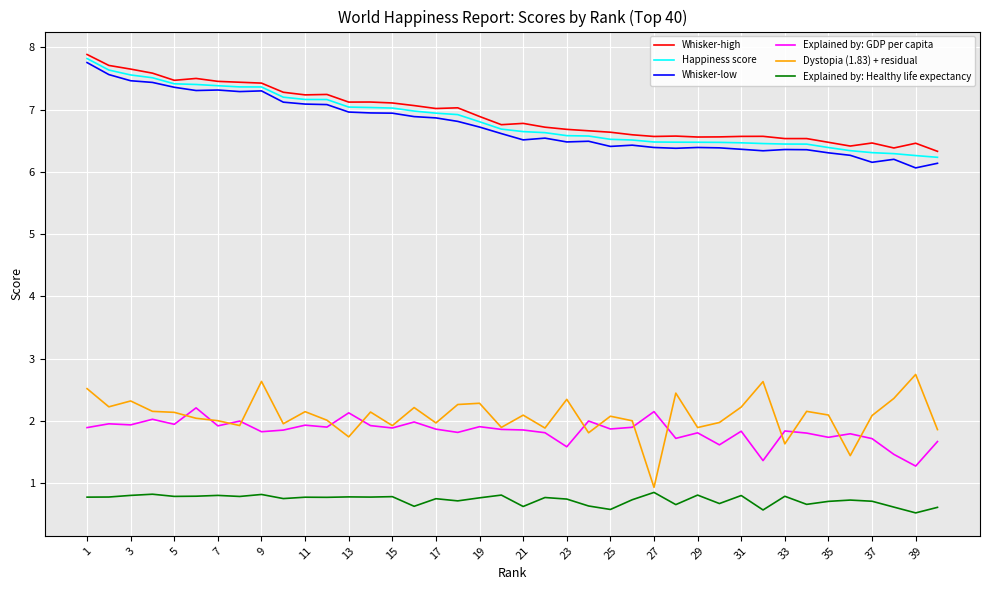

True or false: Happiness score and Dystopia (1.83) + residual intersect in this chart.

False